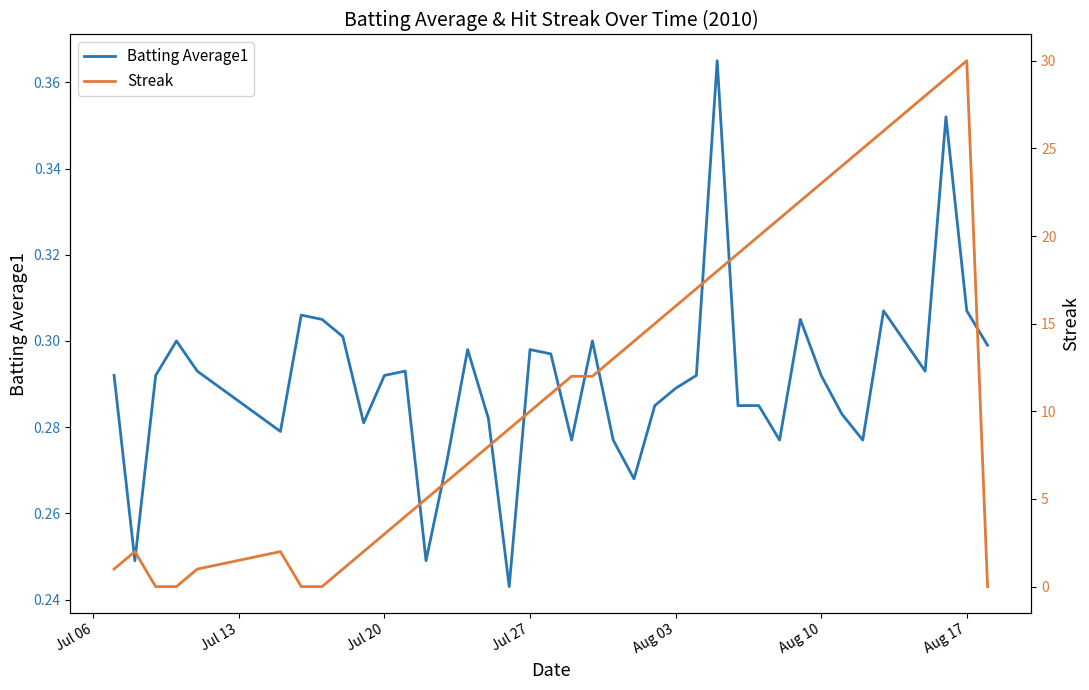

How many interior local valleys does the Batting Average1 series have?

10